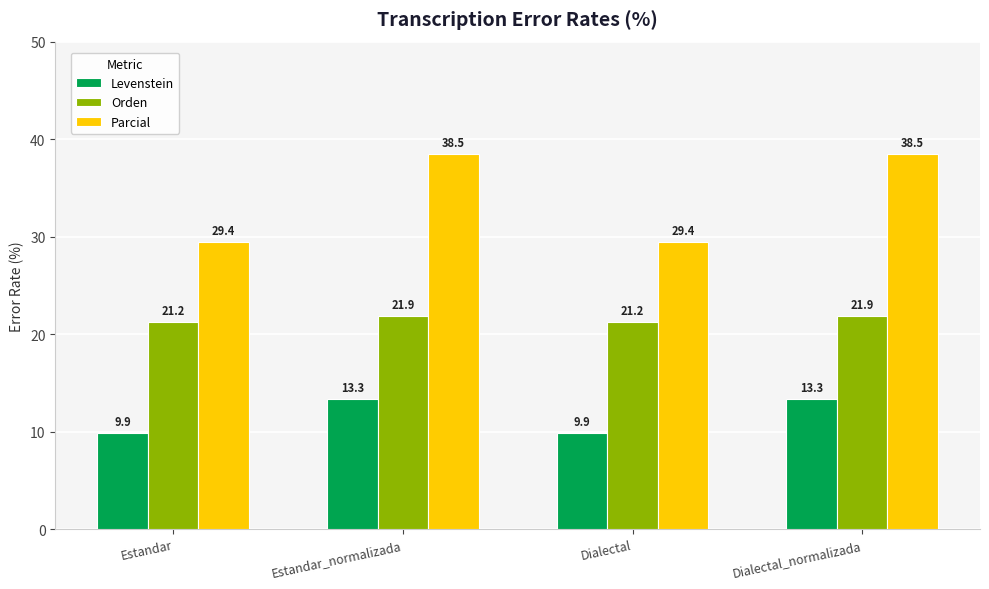

Is it true that Parcial equals 29.4 at Dialectal?

True